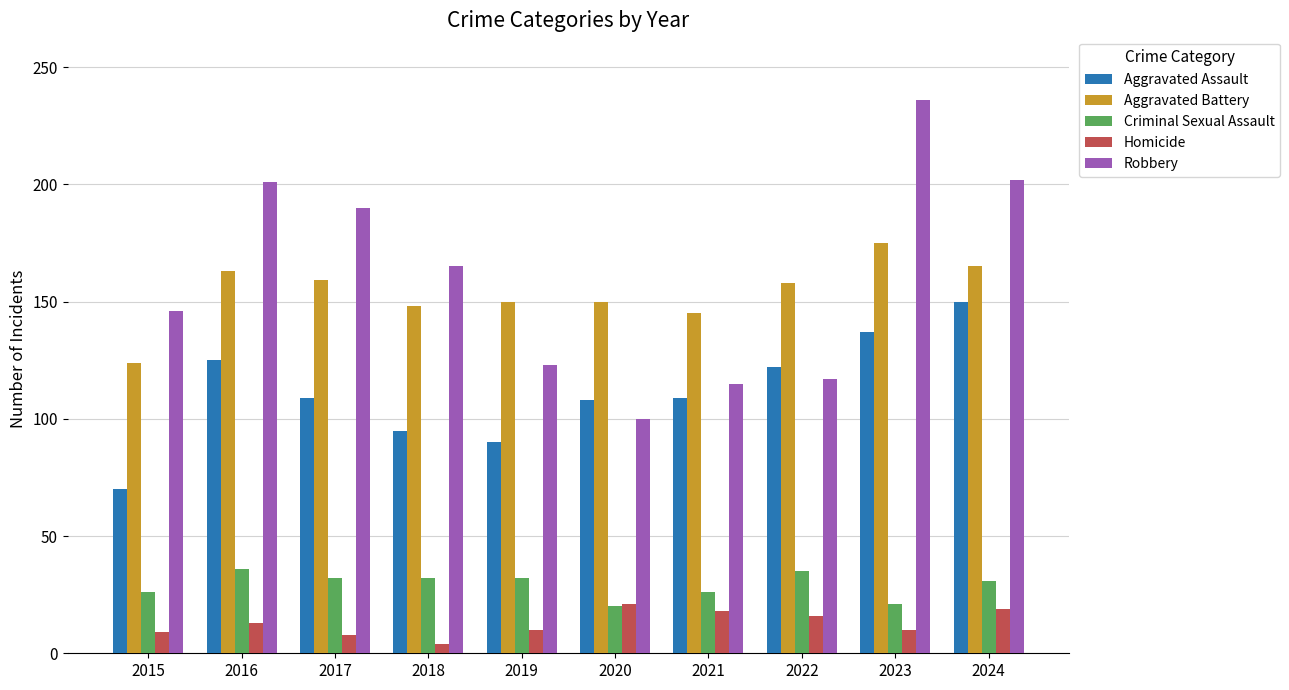

At which category does the chart reach its peak across all series?

2023